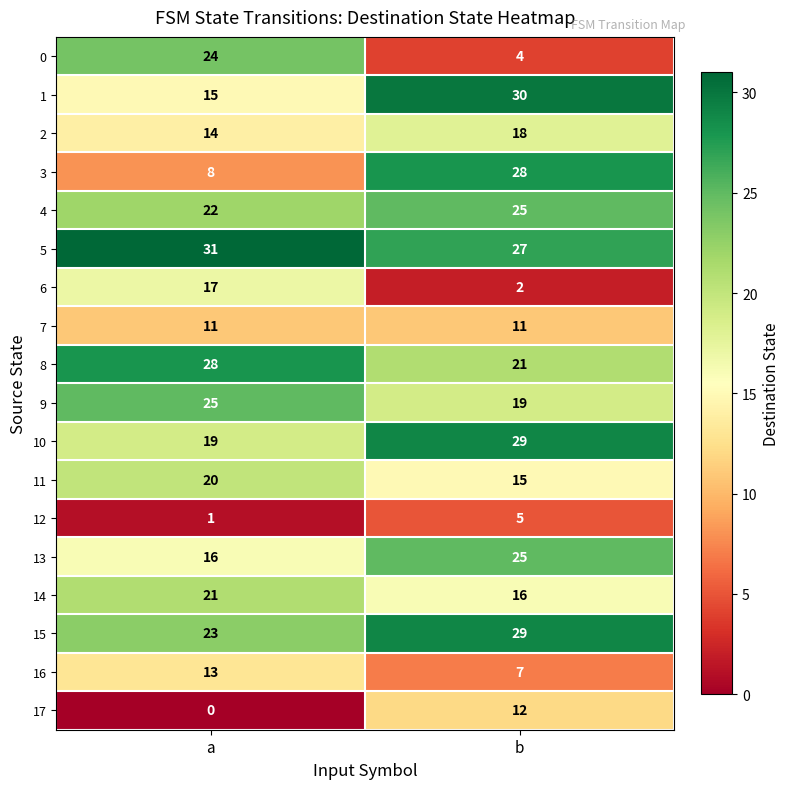

What is the average value of the 11 series?

18